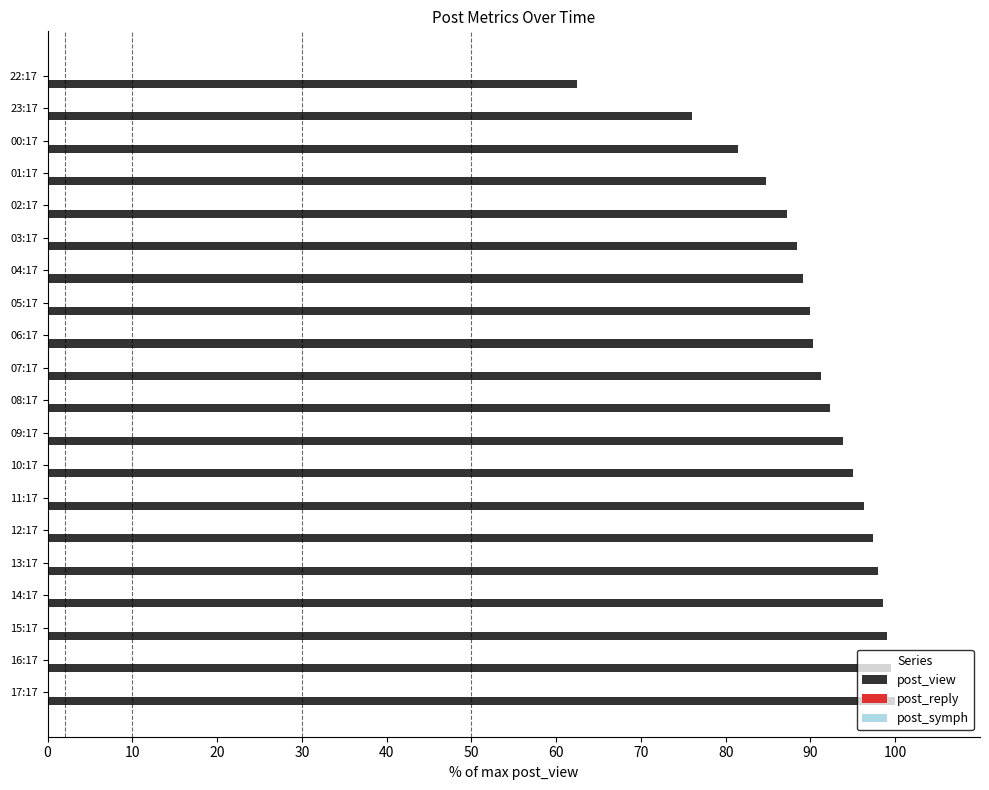

Which series has the largest total across all categories?

post_view